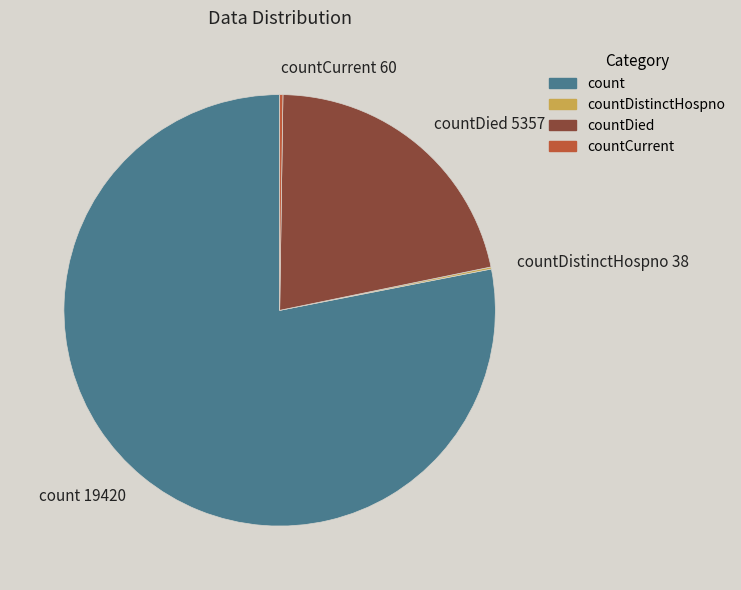

Which has a higher value, countDied 5357 or count 19420?

count 19420